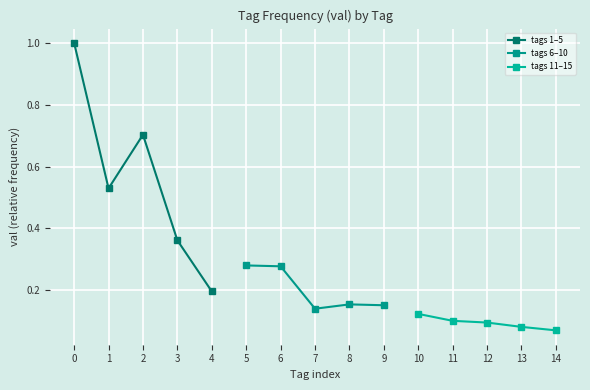

Reading left to right, what are all the values shown in this chart?

tags 1–5: 1.0	0.5	0.7	0.4	0.2
tags 6–10: 0.3	0.3	0.1	0.2	0.2
tags 11–15: 0.1	0.1	0.1	0.1	0.1